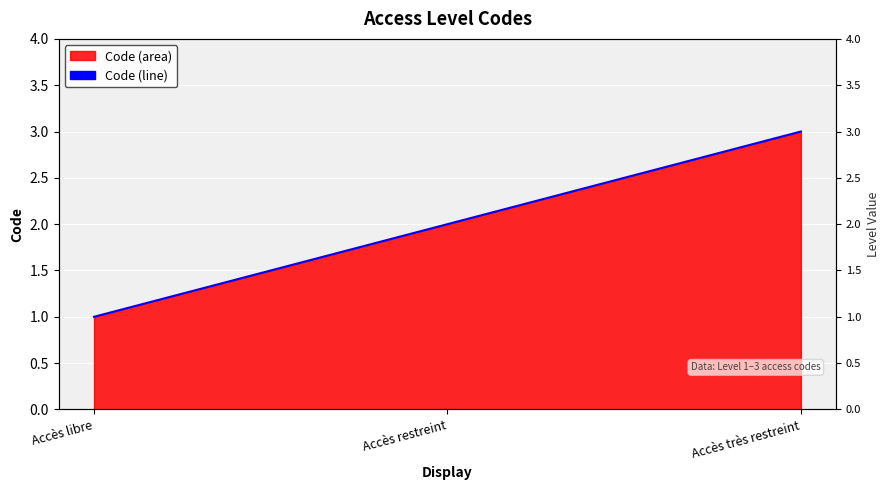

What is the minimum value shown in the chart?

1